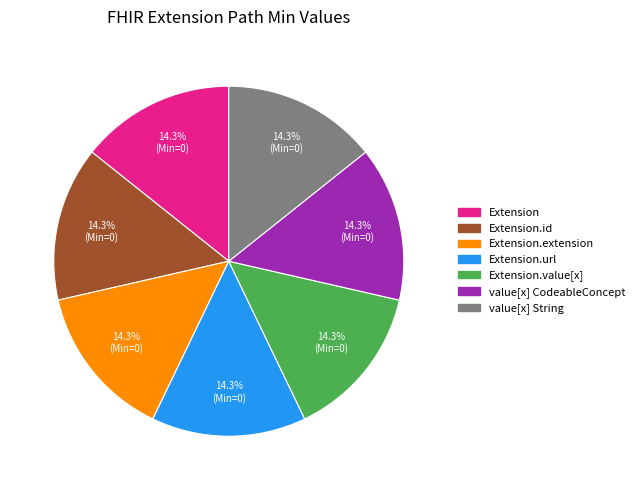

Is there a majority slice in this chart?

No